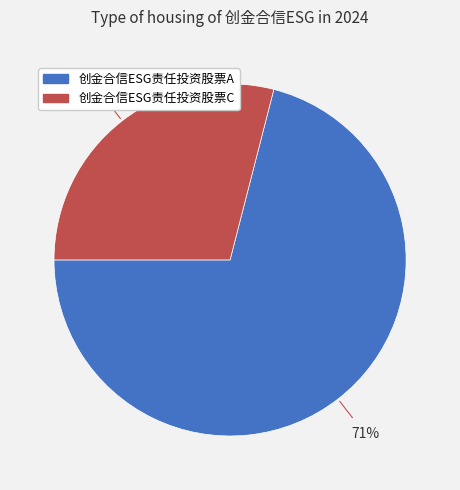

What is the majority slice?

创金合信ESG责任投资股票A